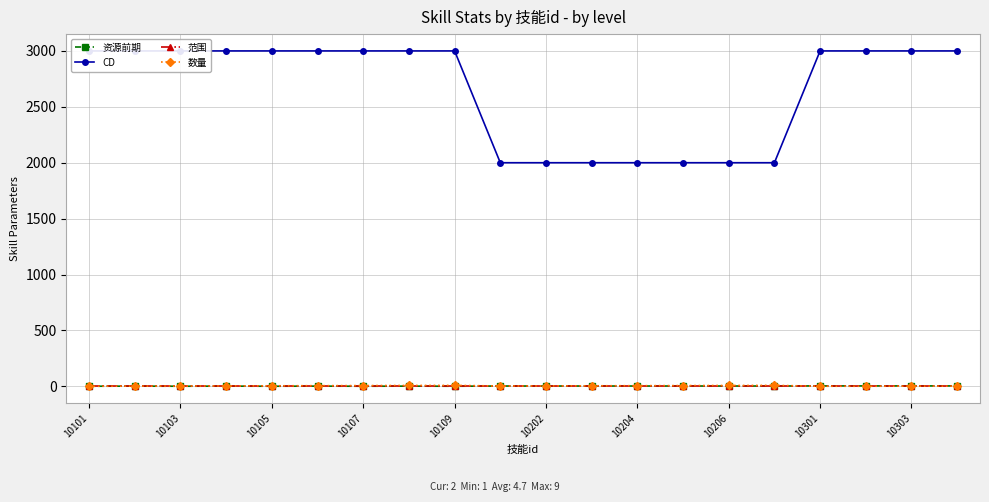

True or false: 范围 has more than 1 interior local peaks.

False